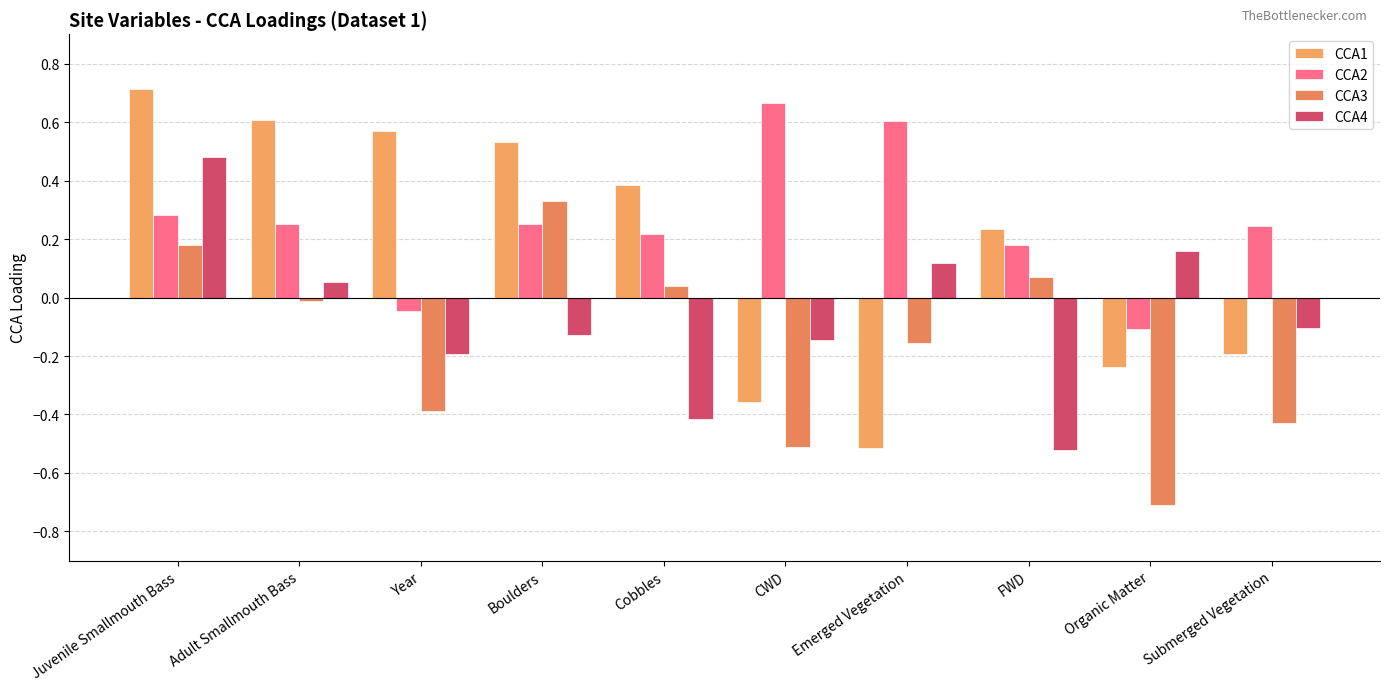

What is the label of the 3rd bar from the left?

Year